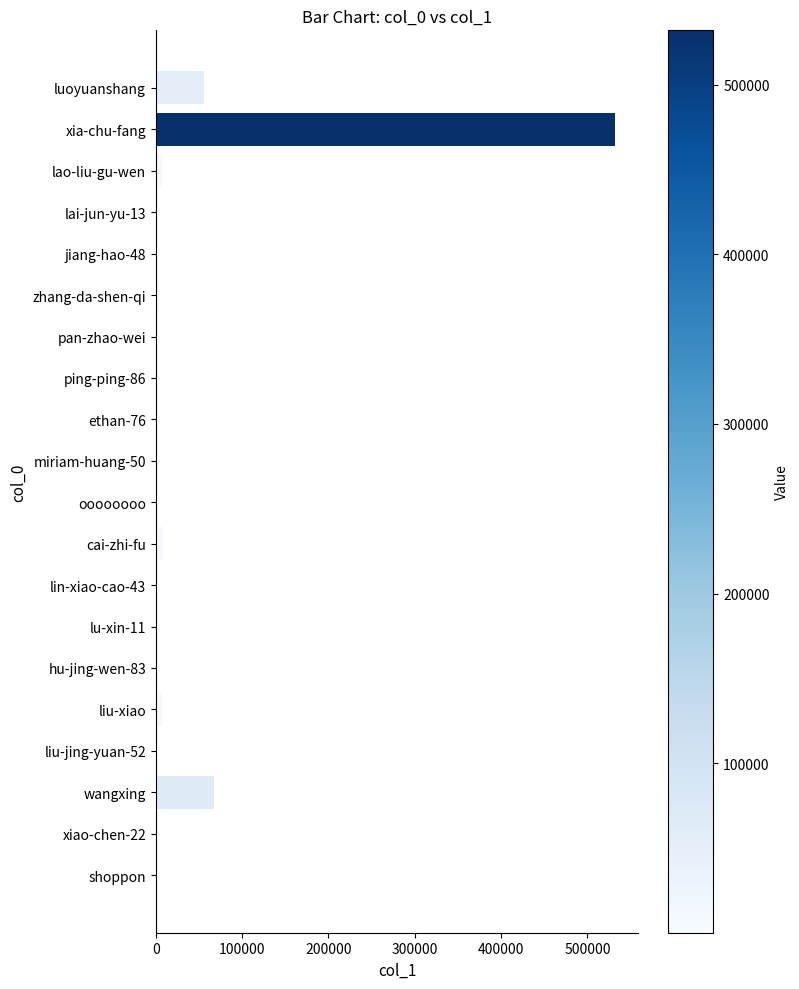

Where is the data nearest to the value 266050?

wangxing